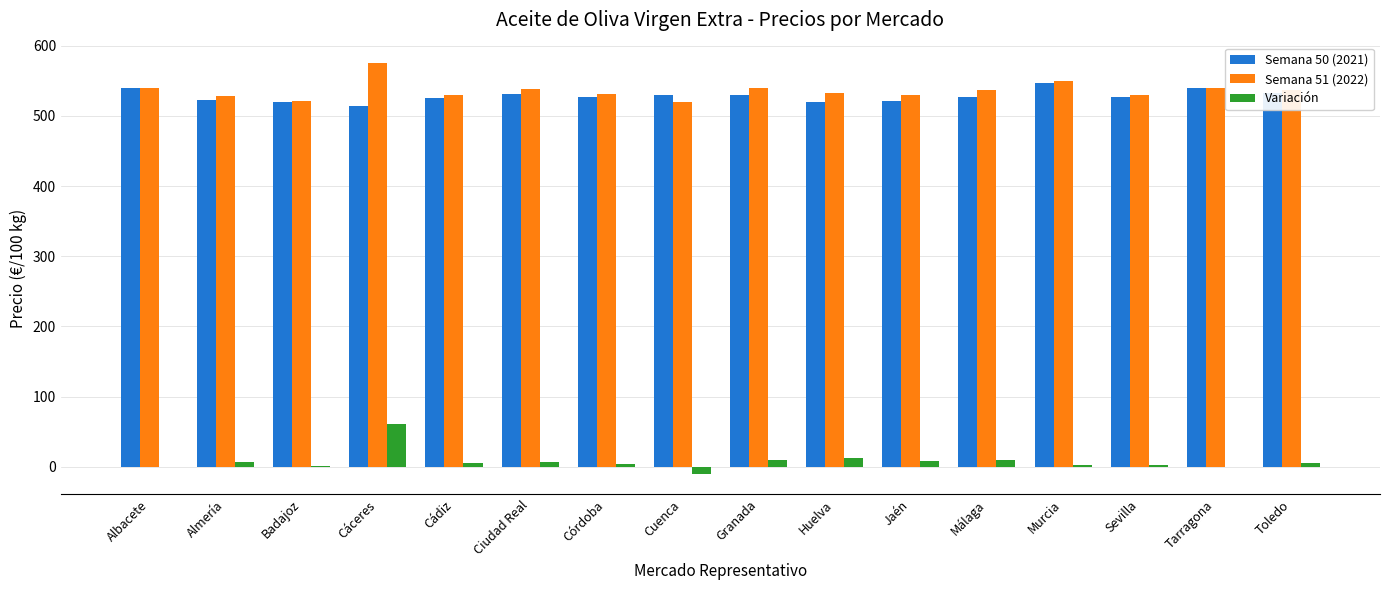

True or false: Semana 51 (2022) has a value of 188.7 at Cuenca.

False